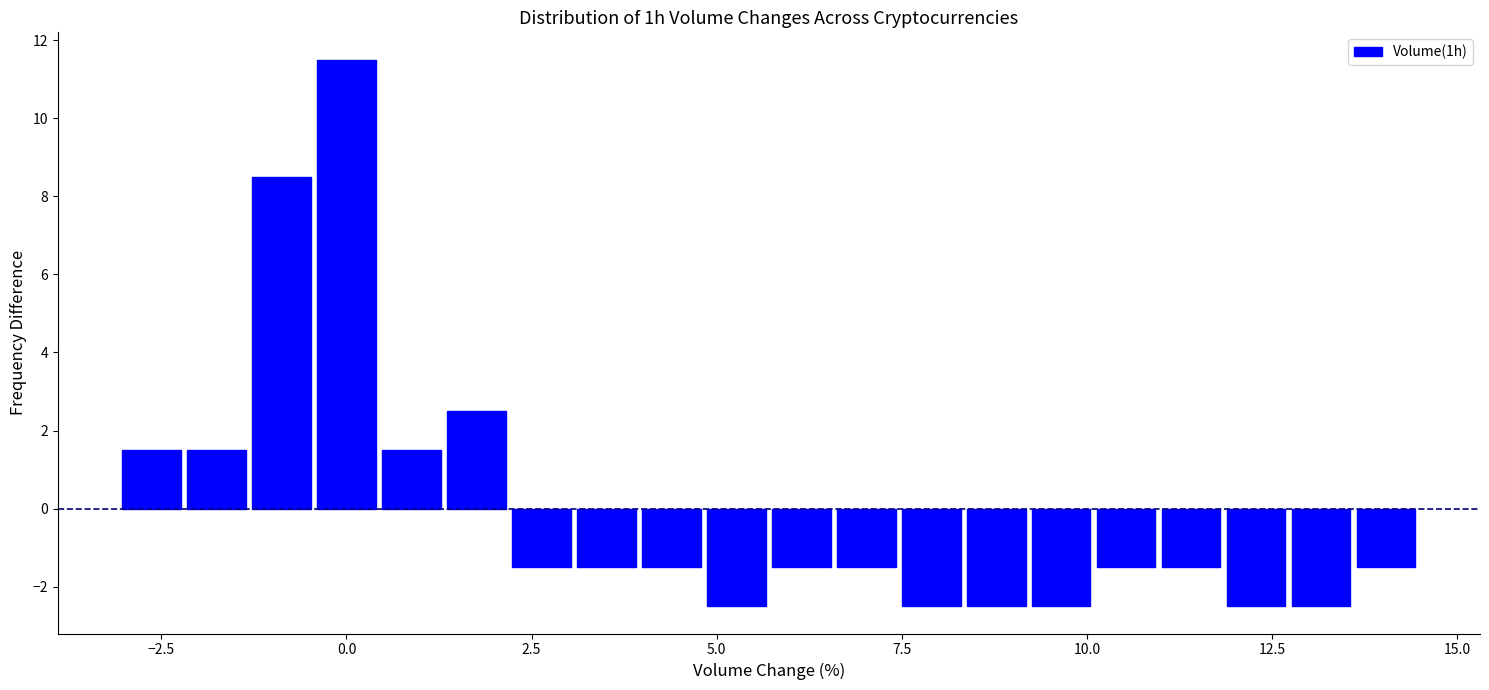

Around what value on the x-axis is the tallest bar? Give the approximate position of its centre, as read against the axis.

0.0